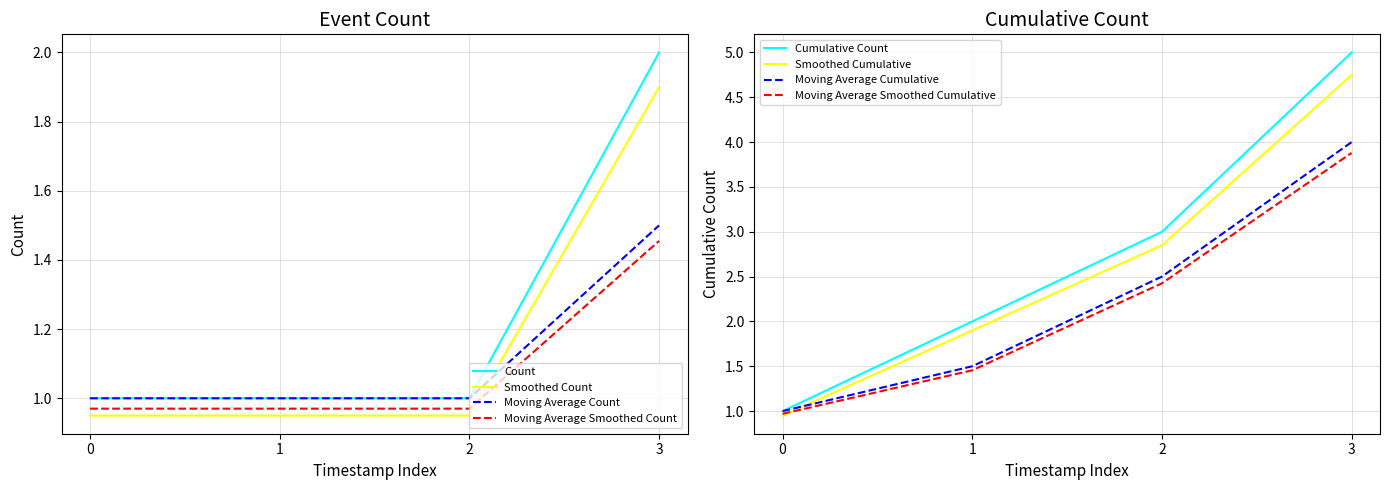

Where do Smoothed Count and Moving Average Count first cross each other?

2 and 3